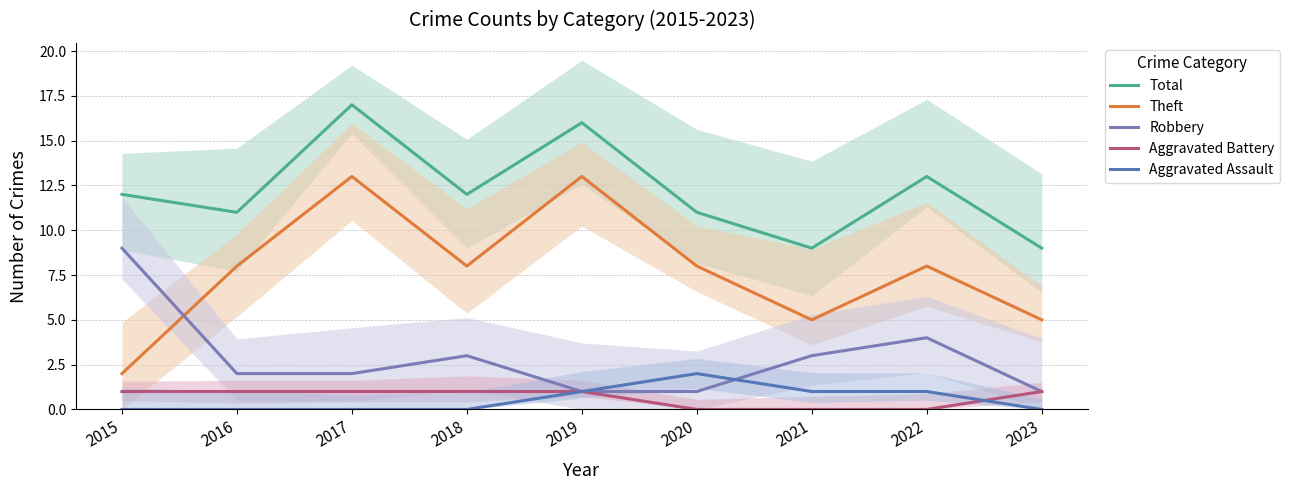

What is the difference between the second highest and second lowest values in the Total series?

7